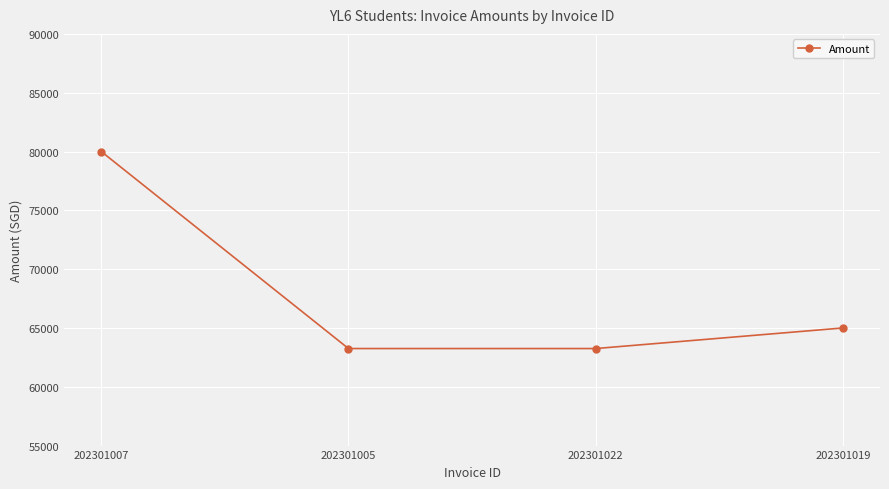

How many distinct data groups are displayed?

1